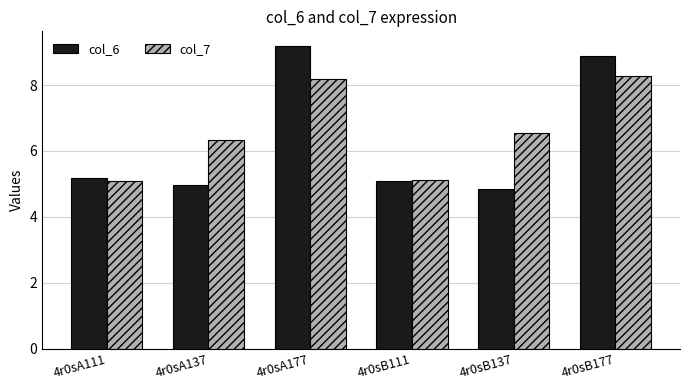

Rank the series by their average value, from lowest to highest.

col_6, col_7